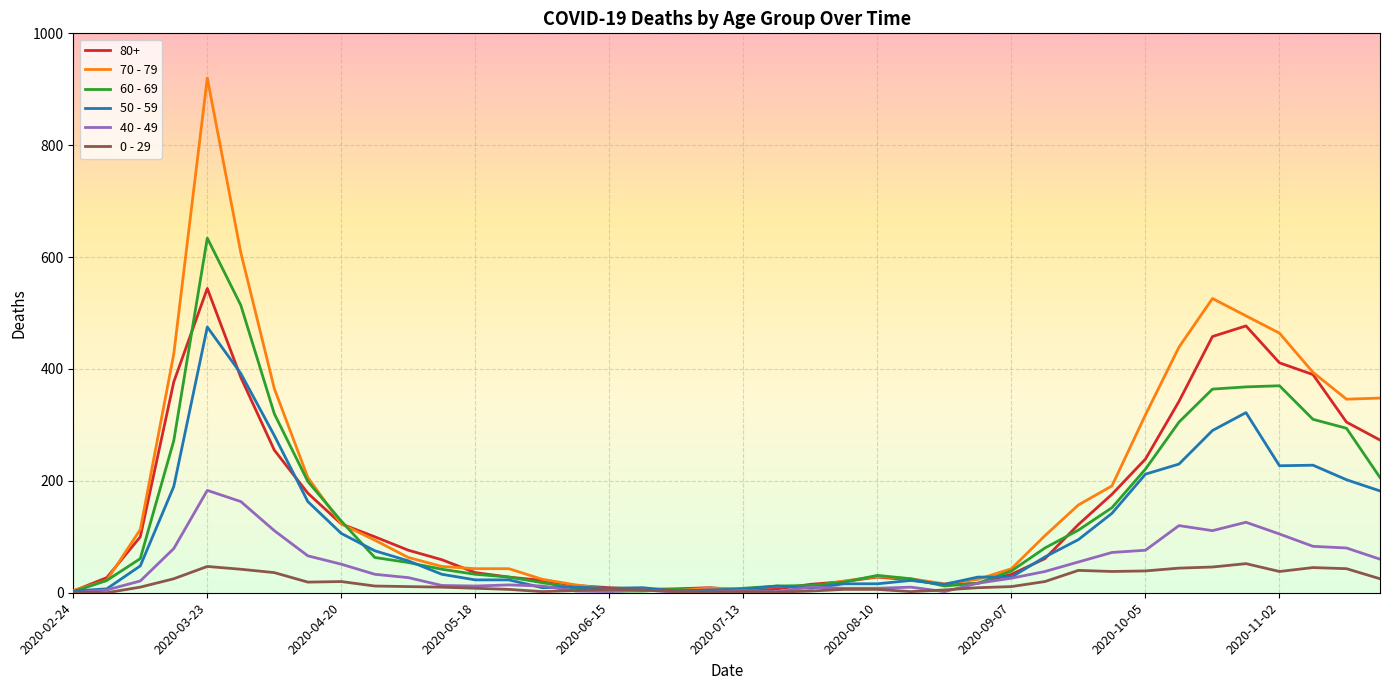

Which series has the largest range (max minus min)?

70 - 79